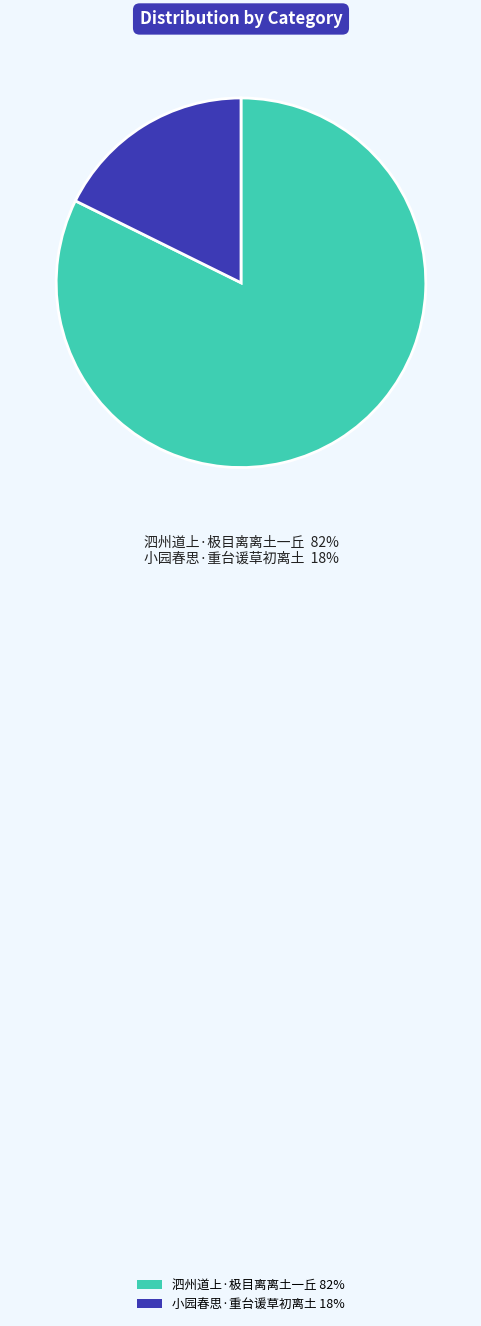

True or false: 泗州道上·极目离离土一丘 accounts for 74% of the total.

False